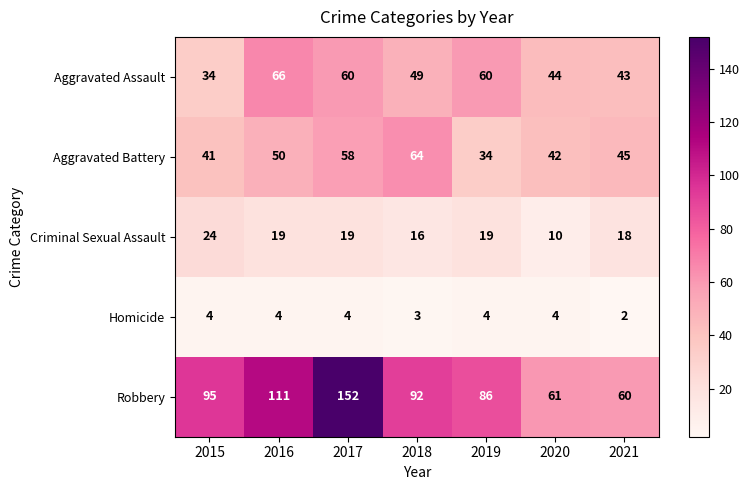

What is the difference between the maximum and minimum values in the Robbery series?

92